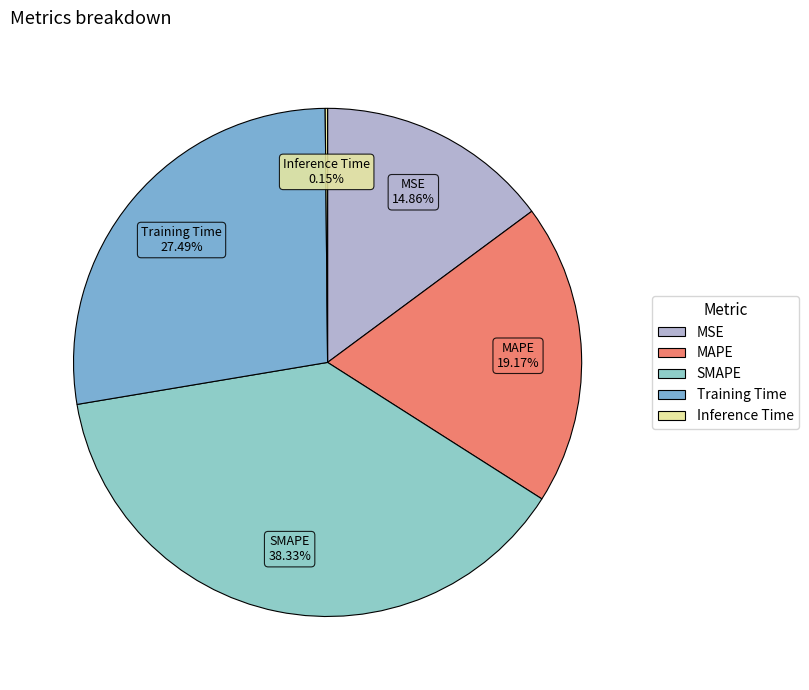

Is MSE the majority of the pie?

No